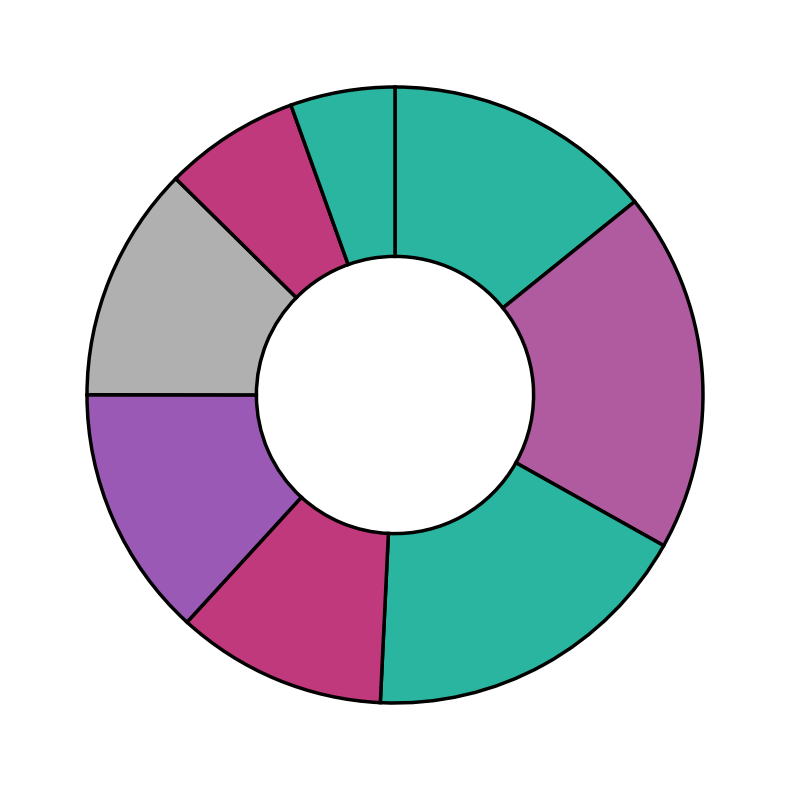

Count the number of slices in the pie.

8